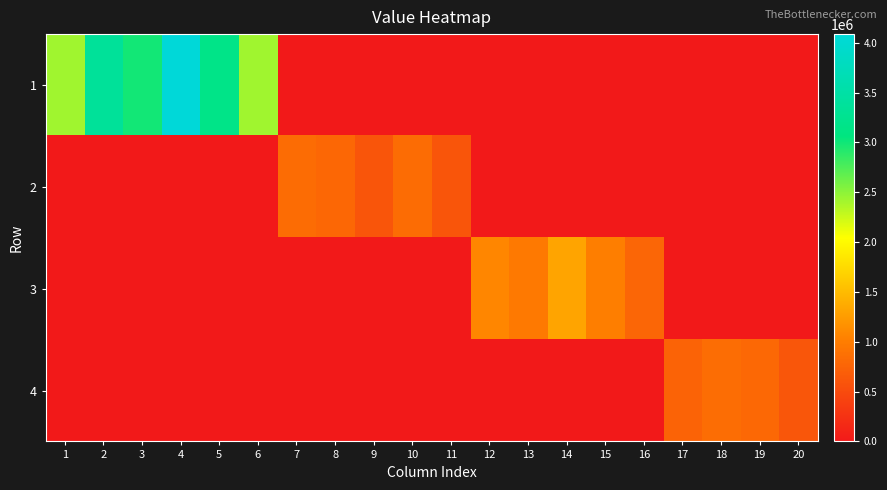

Between 14 and 5, which is larger?

5